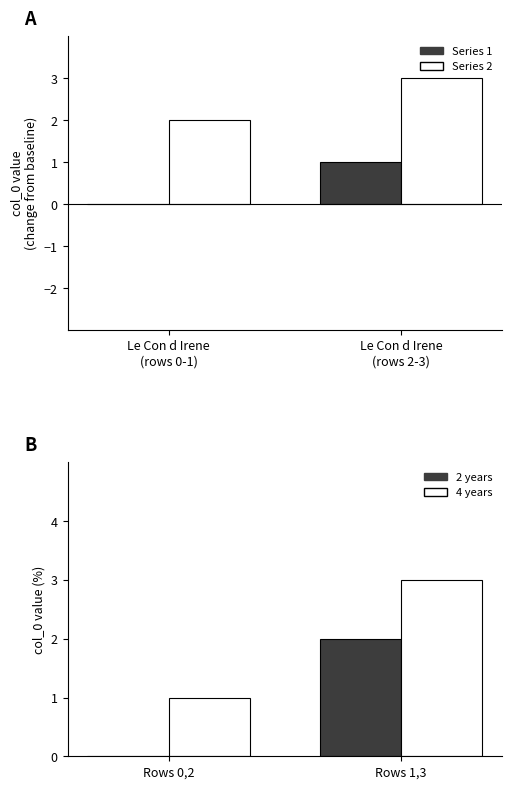

Reading right to left, extract all data points from this chart.

Series 1: 1	0
Series 2: 3	2
2 years: 2	0
4 years: 3	1